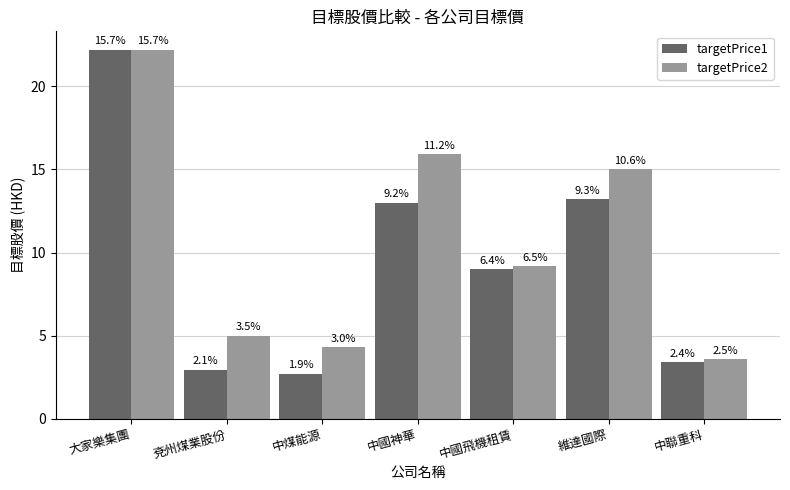

How many bars are there in each group?

2